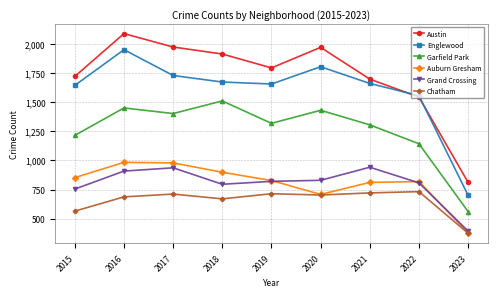

True or false: Englewood and Auburn Gresham intersect in this chart.

False